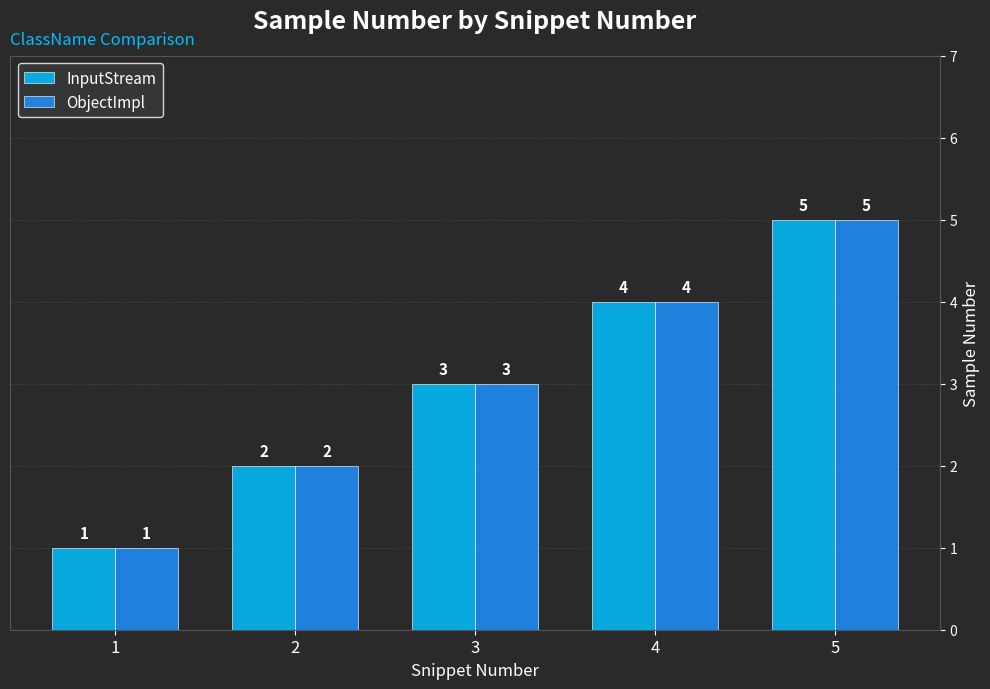

At which label is ObjectImpl closest to 3?

3